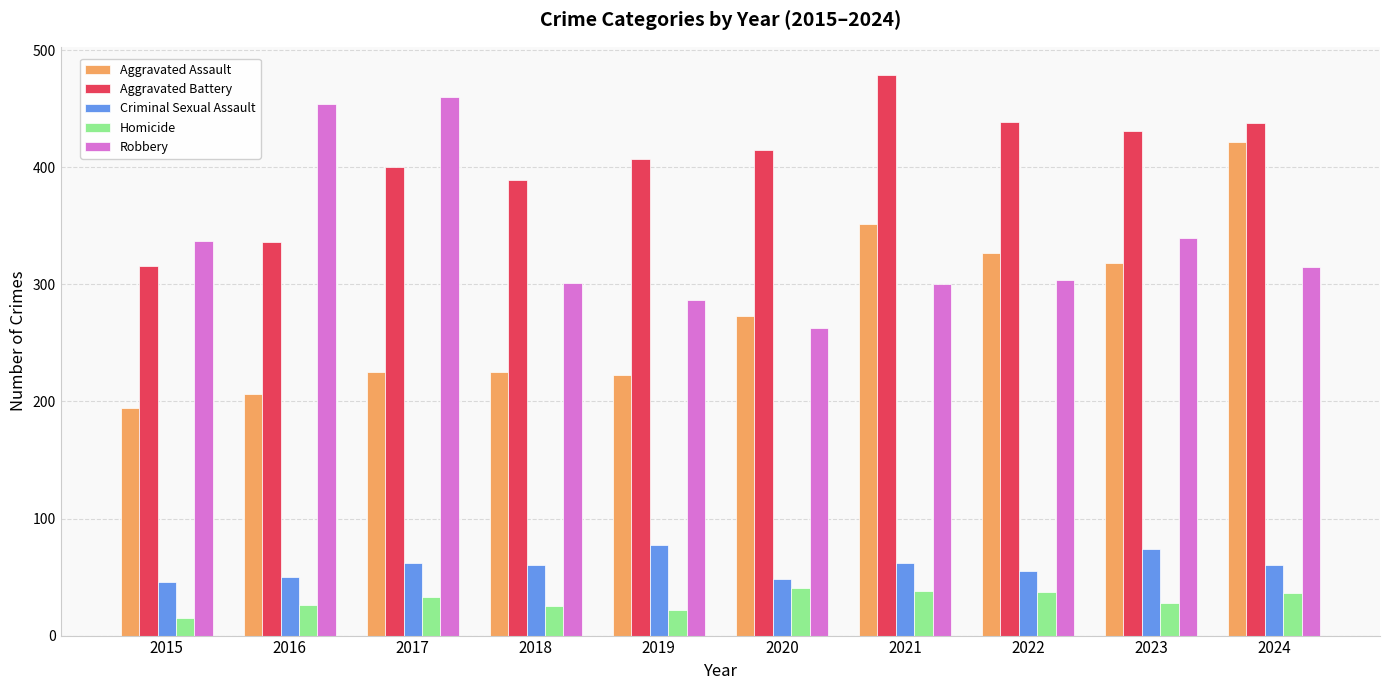

Is the value of Aggravated Assault at 2024 greater than the value of Robbery at 2021?

Yes